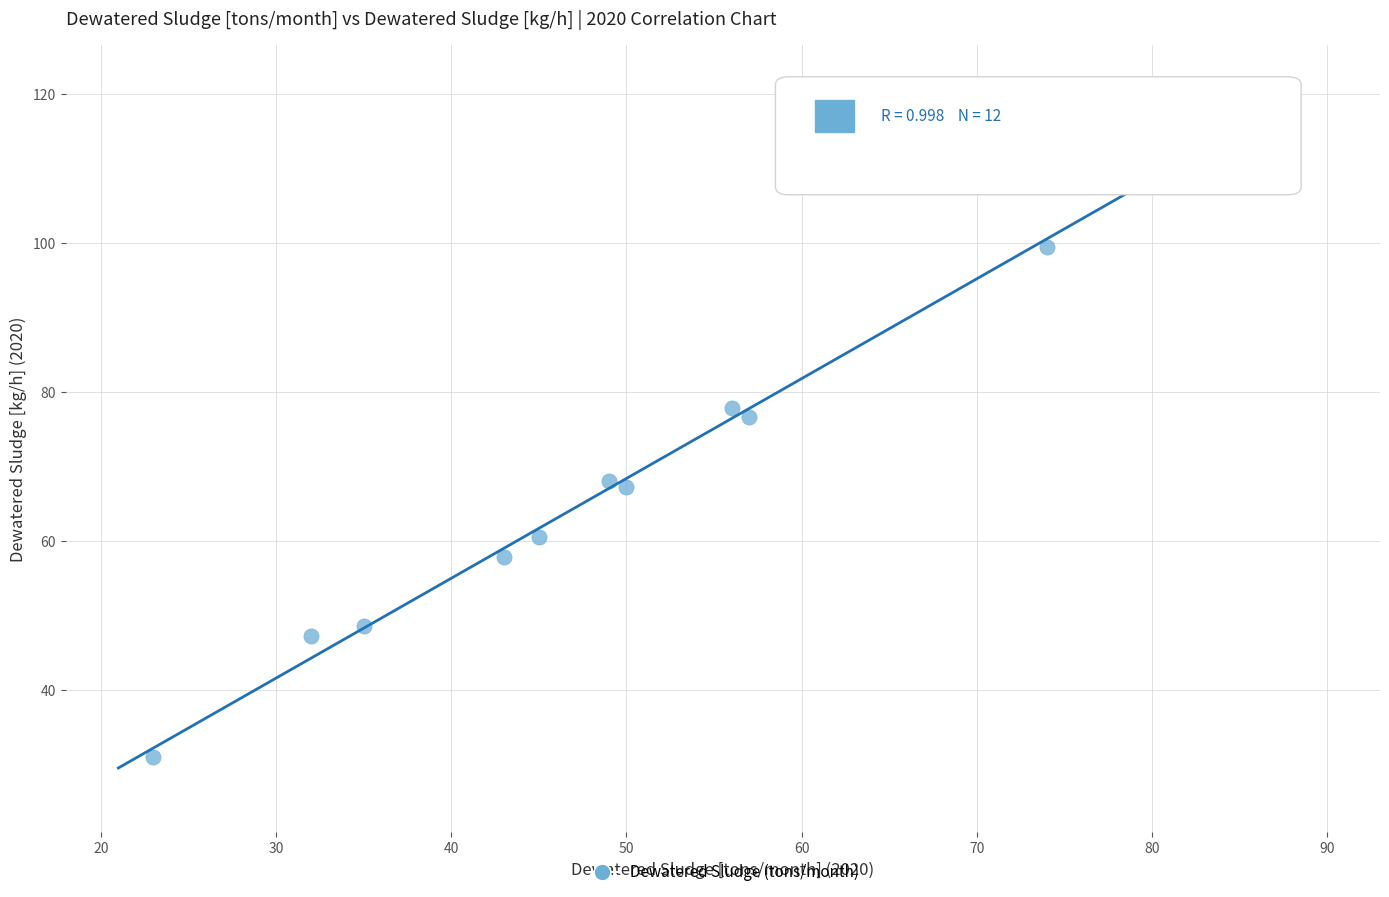

What is the average Y value?

71.4